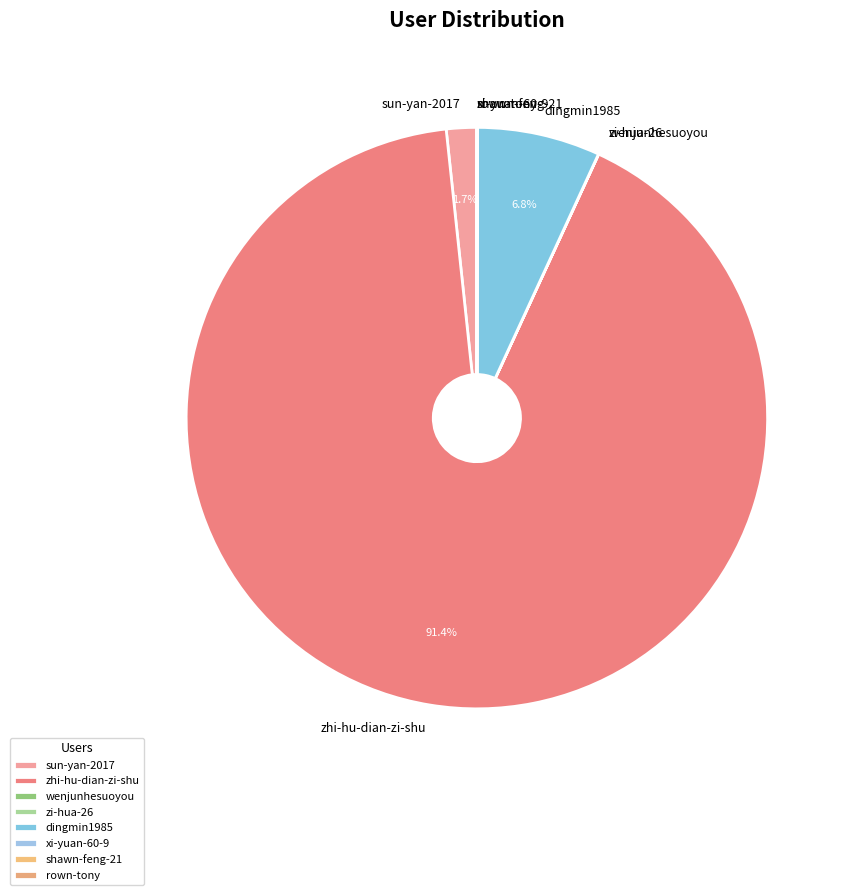

What percentage is the dingmin1985 slice, to the nearest percent?

7%